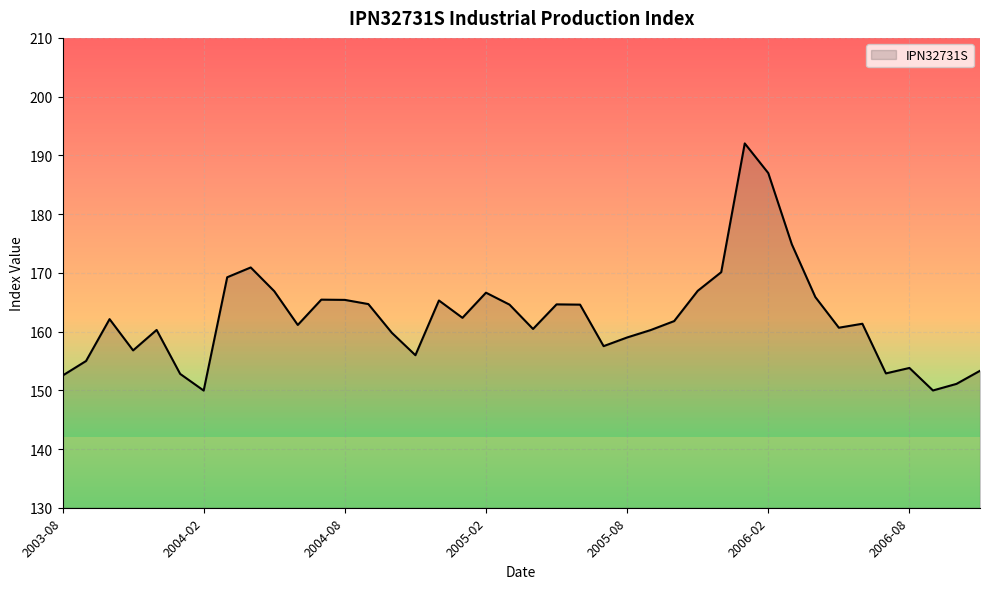

What is the difference between the maximum and minimum values?

42.1